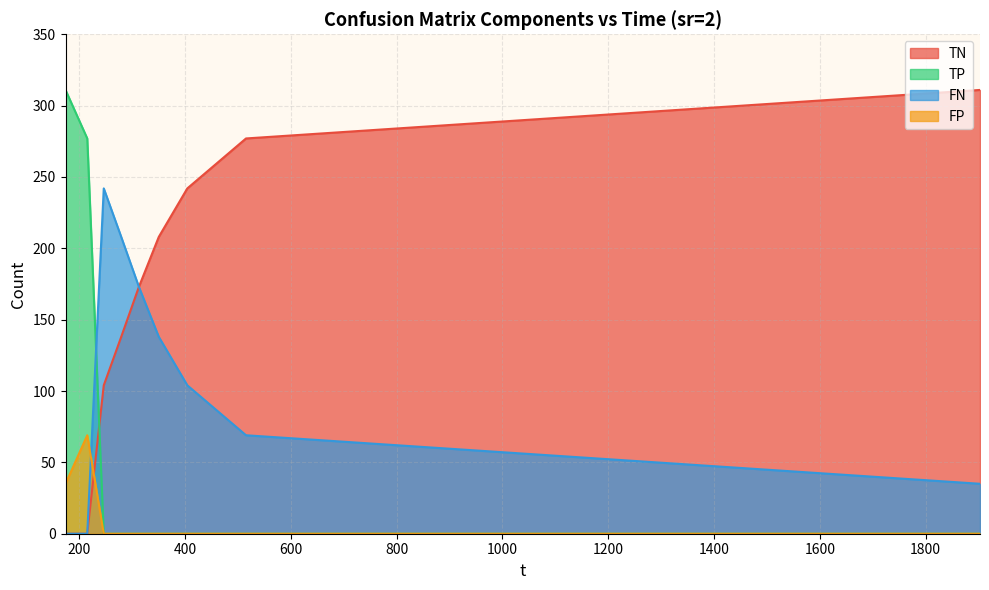

How many distinct data groups are displayed?

4